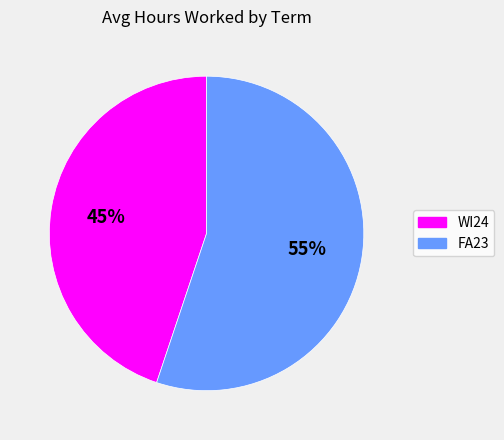

What is the ratio of the value at FA23 to the value at WI24?

1.2